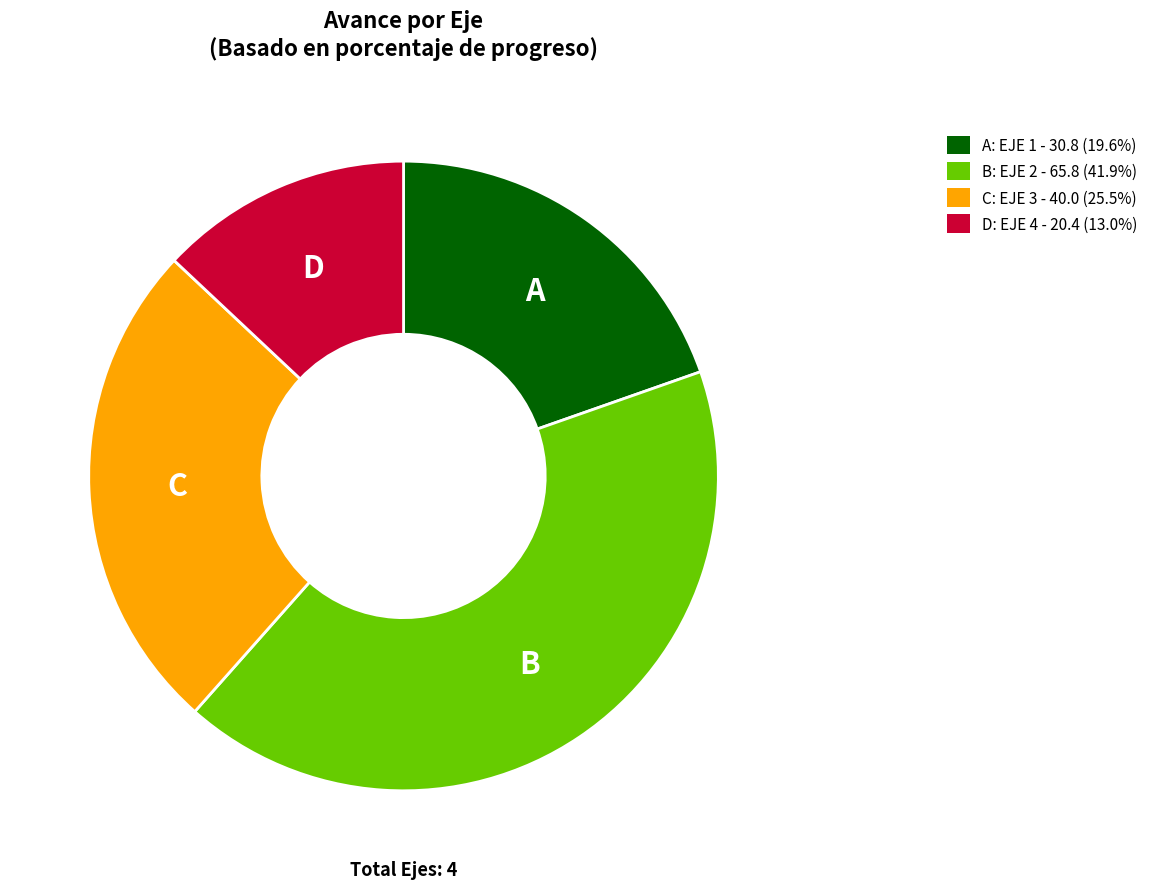

Is there any slice that represents more than half of the pie?

No